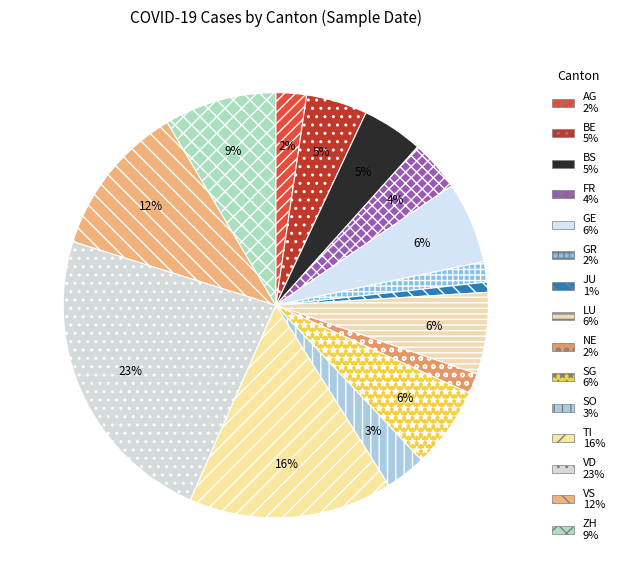

Rank the categories by value from highest to lowest.

VD, TI, VS, ZH, GE, LU, SG, BE, BS, FR, SO, AG, GR, NE, JU